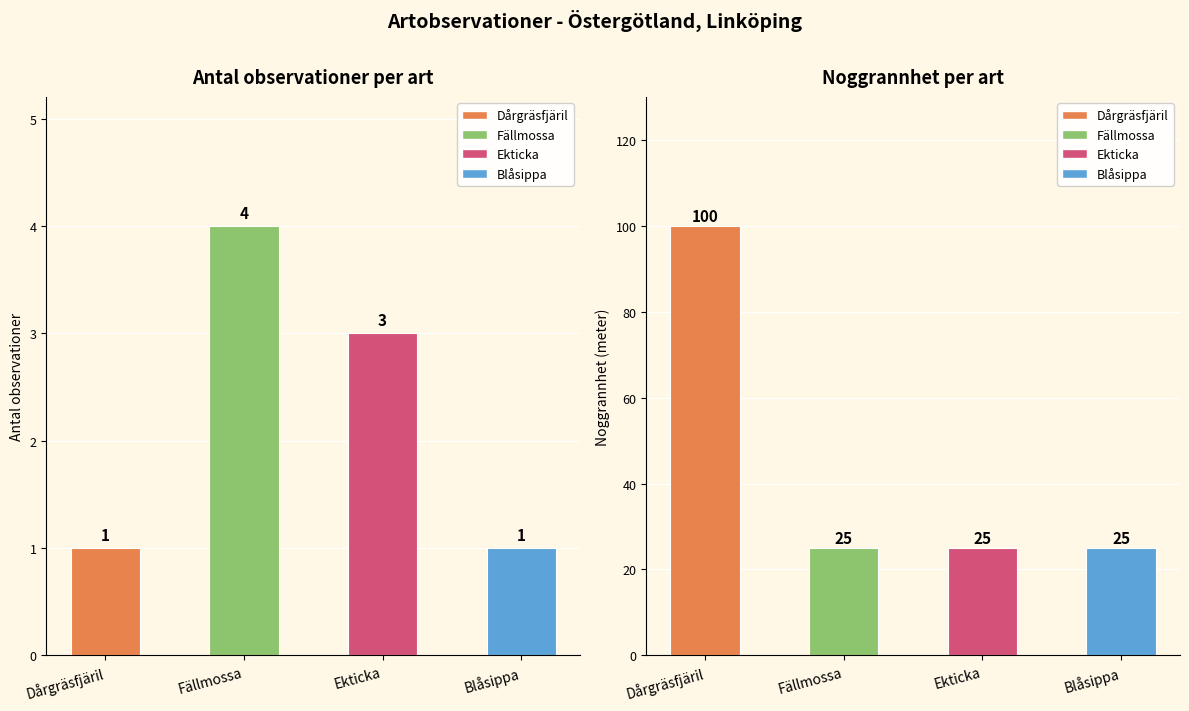

Where is Antal nearest to the value 2?

Dårgräsfjäril